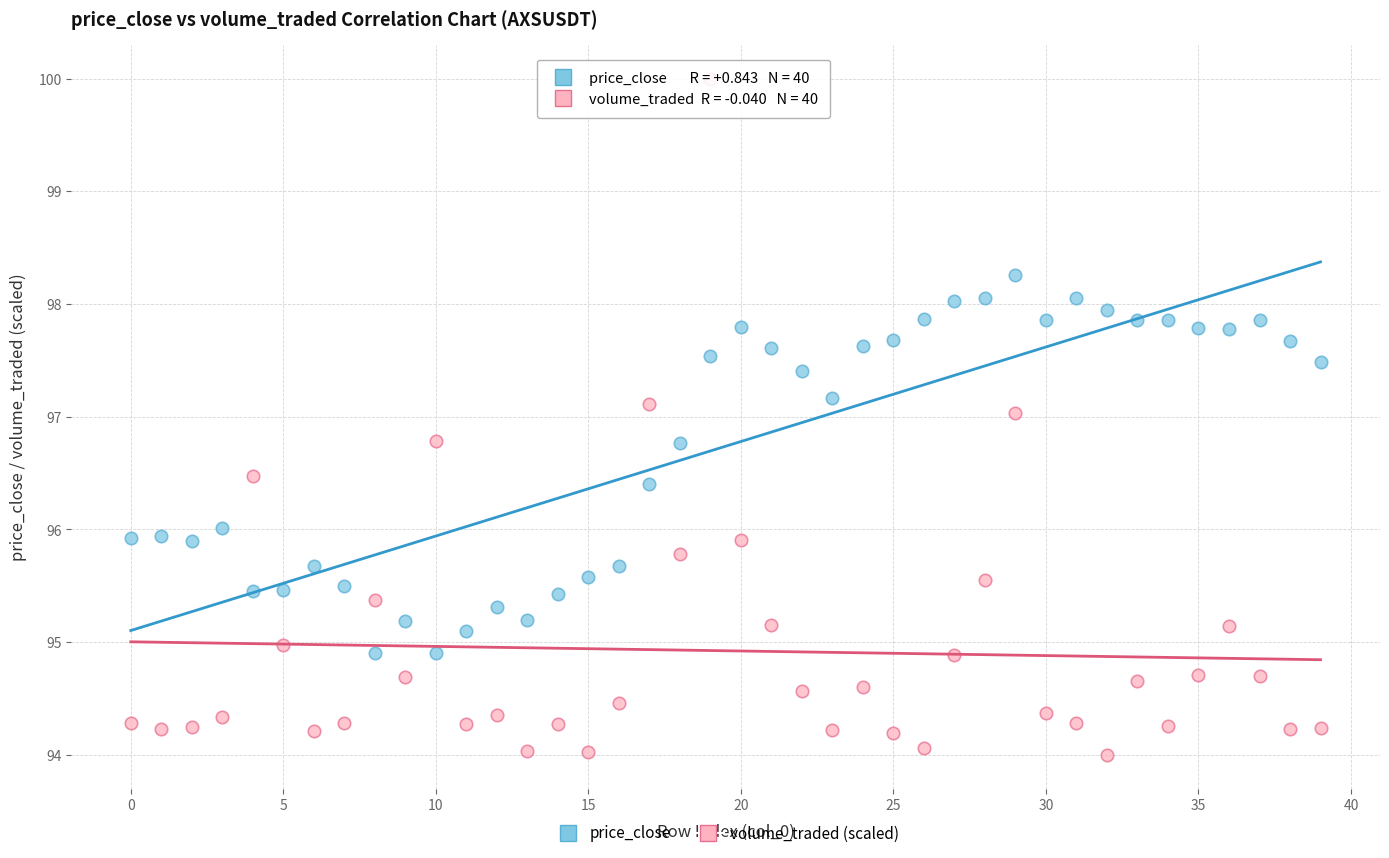

Across all data points, what is the range of Y values (max minus min)?

6.0